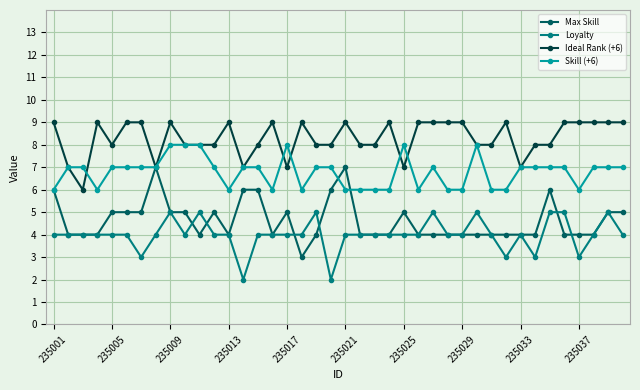

True or false: Ideal Rank (+6) and Skill (+6) cross at least once.

True